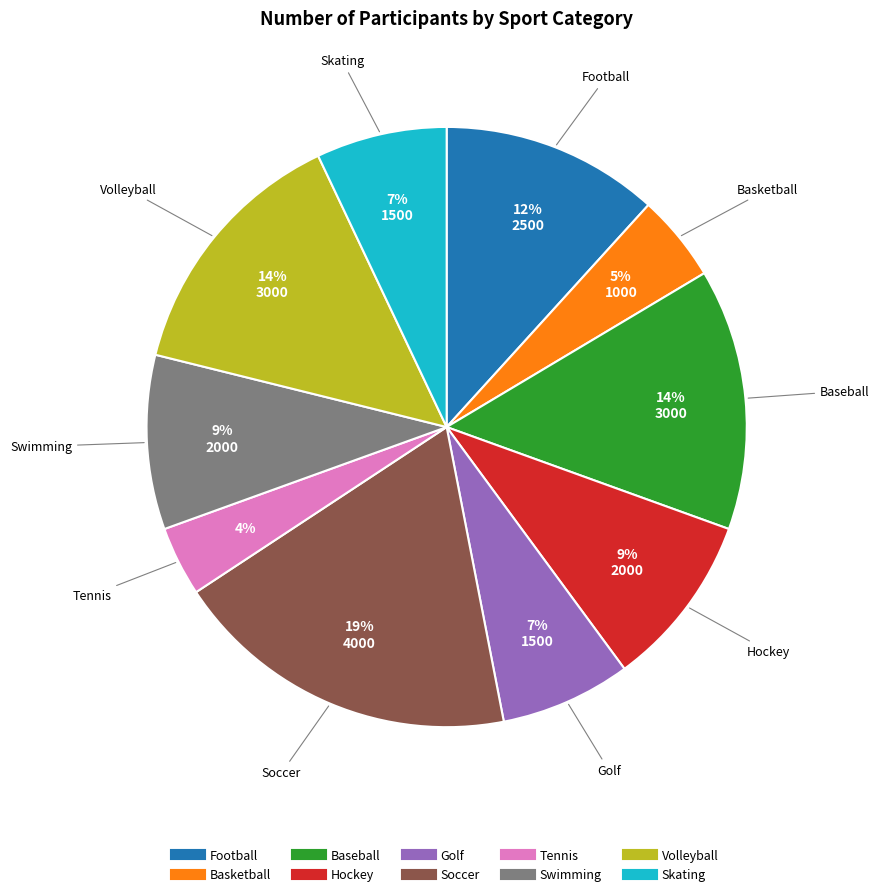

Count the number of slices in the pie.

10